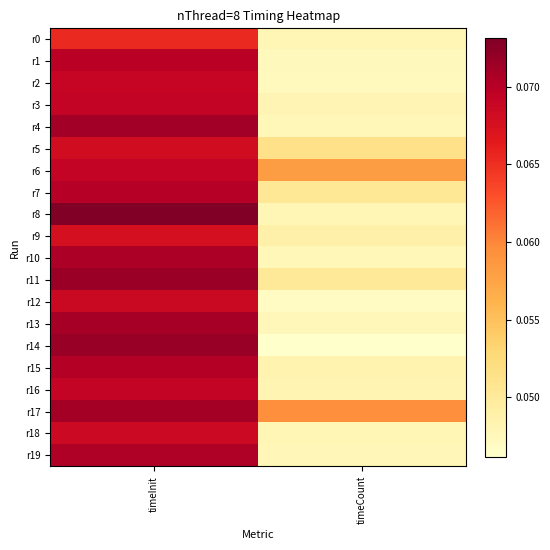

Between timeCount and timeInit, which is larger?

timeInit